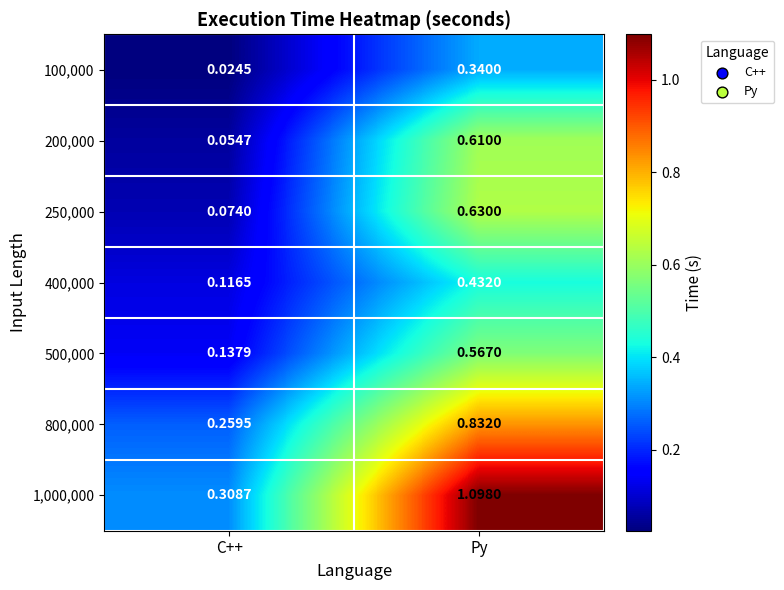

Which series has the largest range (max minus min)?

1,000,000